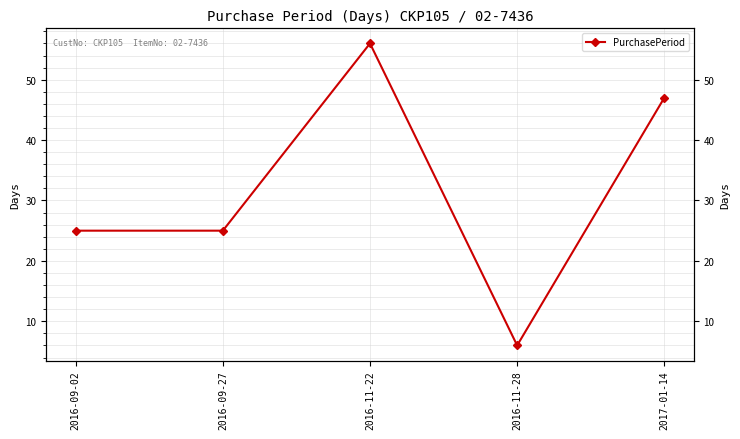

What is the label of the 1st point from the right?

2017-01-14